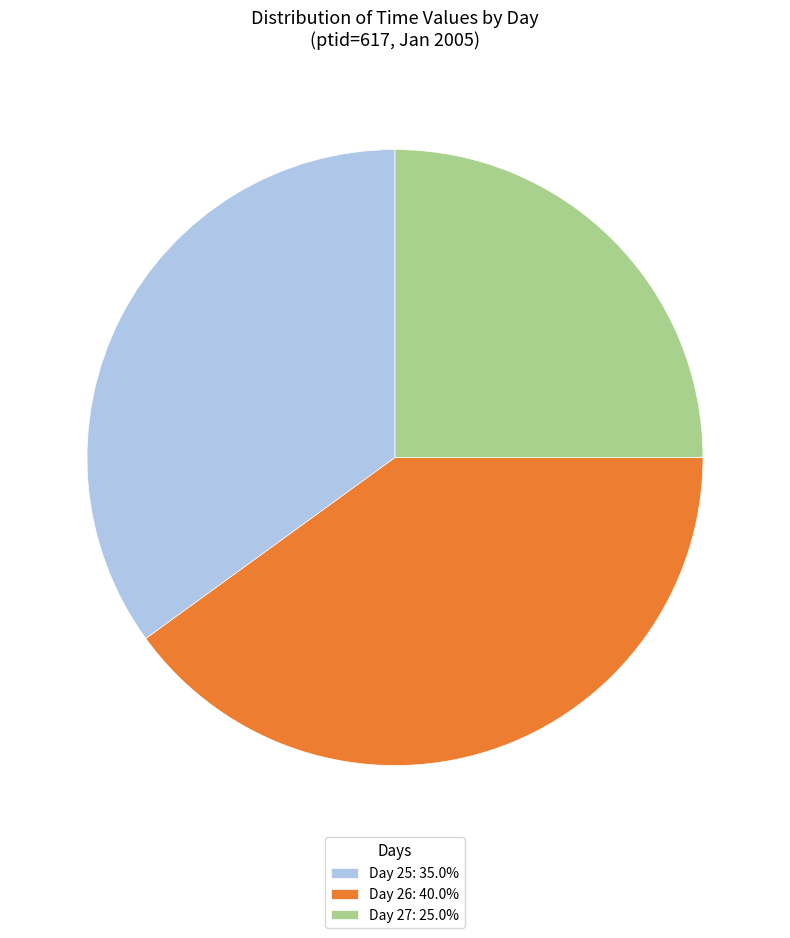

What is the ratio of the value at Day 25: 35.0% to the value at Day 26: 40.0%?

0.9